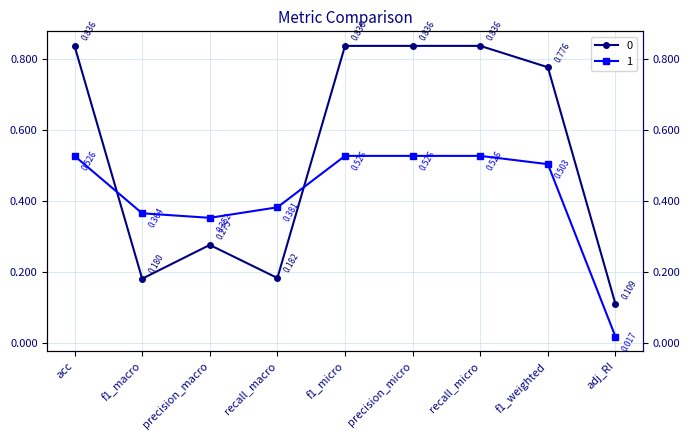

What is the total value across all series at recall_micro?

1.4